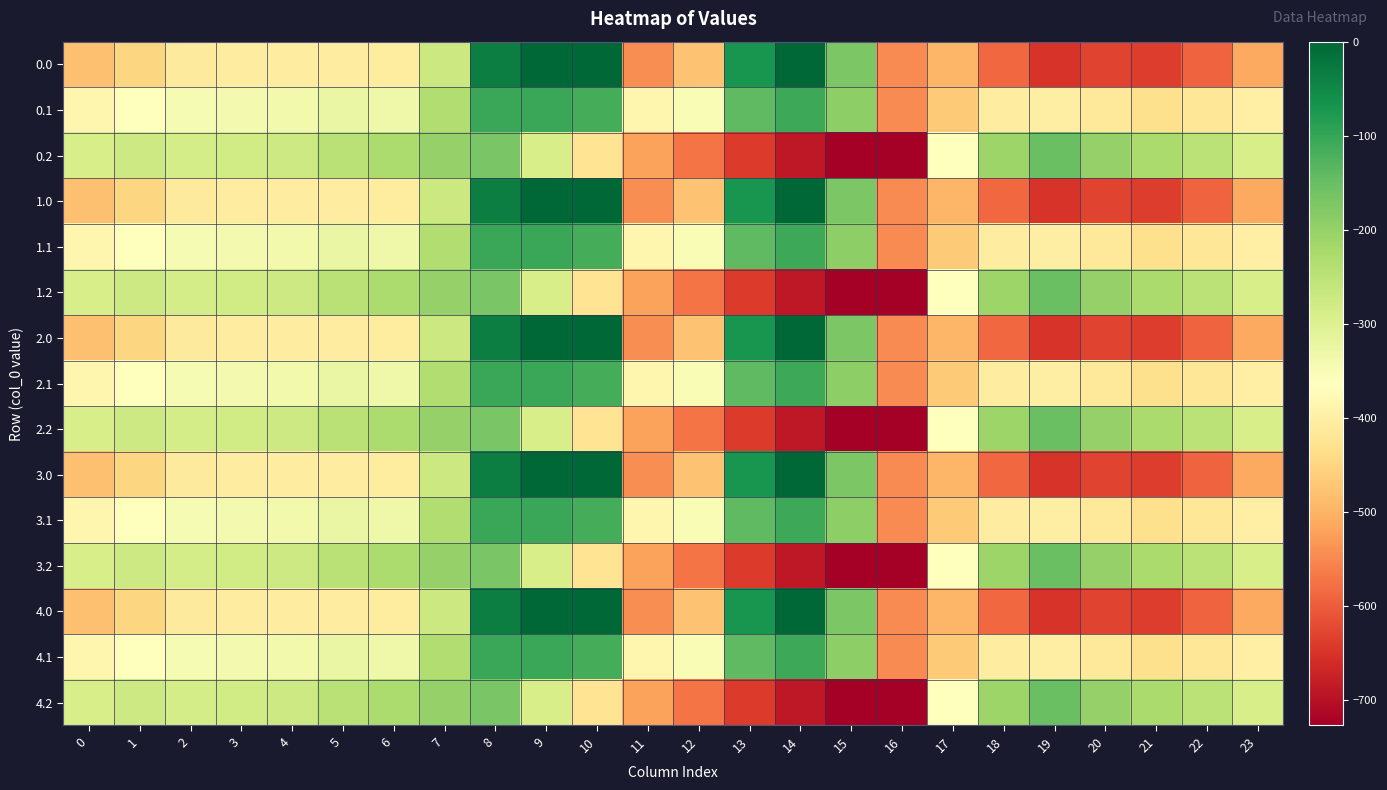

Count the number of data series in this chart.

15